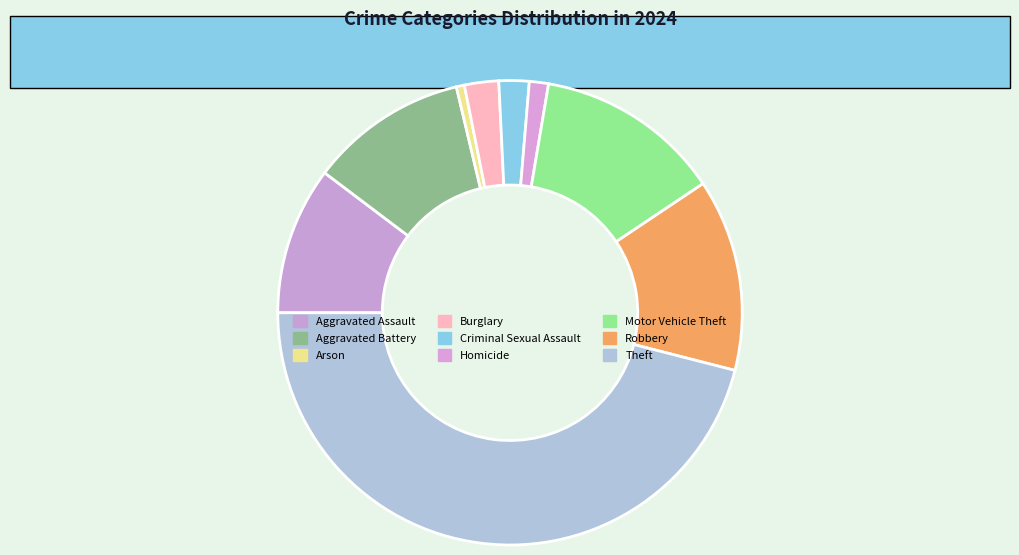

To the nearest percent, what percentage of the pie is Burglary?

2%